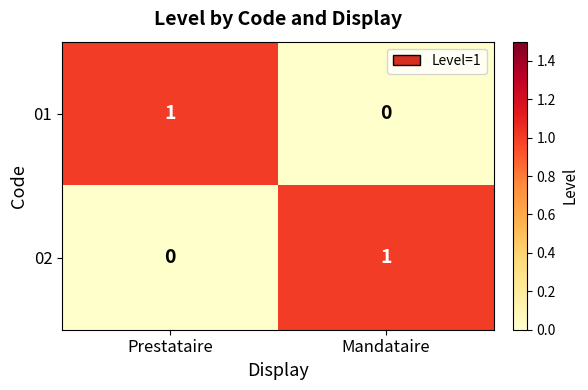

List the labels in order of 02 value, largest first.

Mandataire, Prestataire